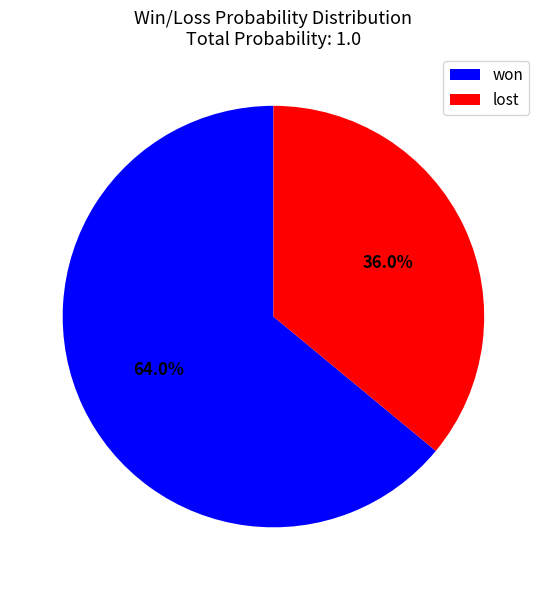

To the nearest percent, what is the combined percentage of lost and won?

100%